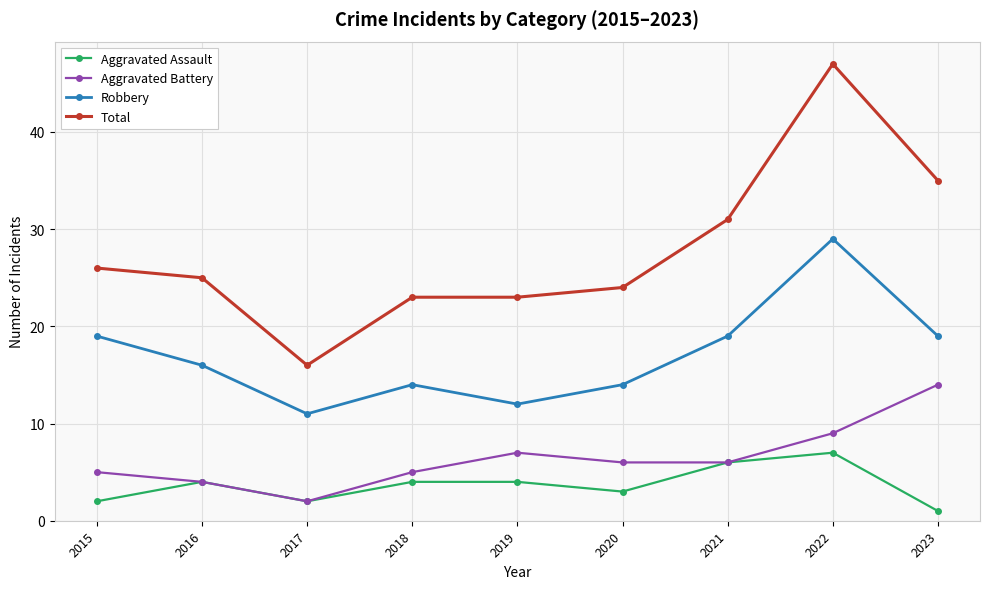

Is it true that Aggravated Battery equals 8 at 2020?

False